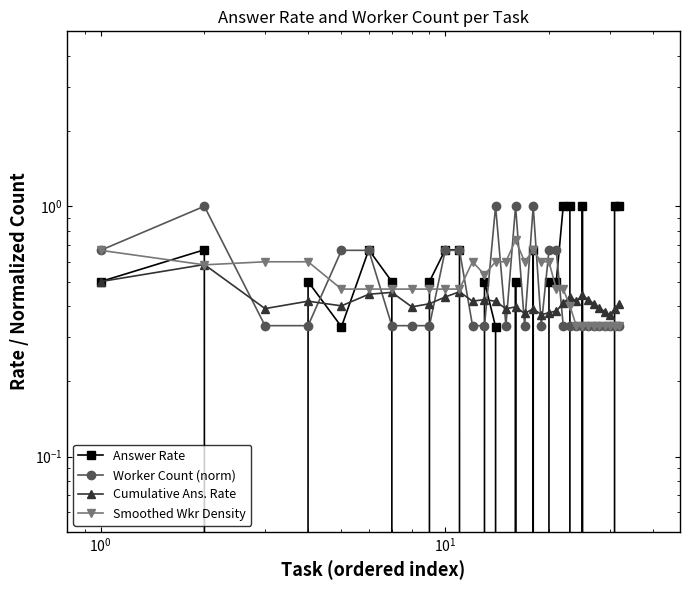

Reading left to right, extract all data points from this chart.

Answer Rate: 0.5	0.7	0.0	0.5	0.3	0.7	0.5	0.0	0.5	0.7	0.7	0.0	0.5	0.3	0.0	0.5	0.0	0.7	0.0	0.5	0.5	1.0	1.0	0.0	1.0	0.0	0.0	0.0	0.0	0.0	1.0	1.0
Worker Count (norm): 0.7	1.0	0.3	0.3	0.7	0.7	0.3	0.3	0.3	0.7	0.7	0.3	0.3	1.0	0.3	1.0	0.3	1.0	0.3	0.7	0.7	0.3	0.3	0.3	0.3	0.3	0.3	0.3	0.3	0.3	0.3	0.3
Cumulative Ans. Rate: 0.5	0.6	0.4	0.4	0.4	0.4	0.5	0.4	0.4	0.4	0.5	0.4	0.4	0.4	0.4	0.4	0.4	0.4	0.4	0.4	0.4	0.4	0.4	0.4	0.4	0.4	0.4	0.4	0.4	0.4	0.4	0.4
Smoothed Wkr Density: 0.7	0.6	0.6	0.6	0.5	0.5	0.5	0.5	0.5	0.5	0.5	0.6	0.5	0.6	0.6	0.7	0.6	0.7	0.6	0.6	0.5	0.5	0.4	0.3	0.3	0.3	0.3	0.3	0.3	0.3	0.3	0.3